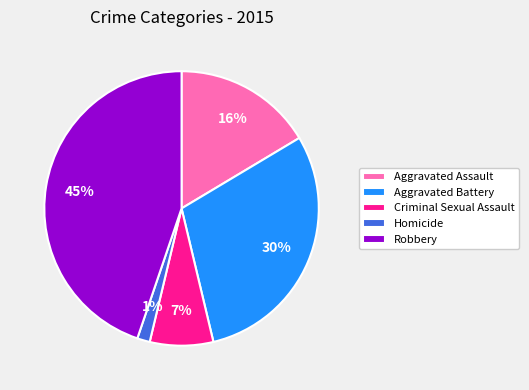

What is the smallest slice in the pie chart?

Homicide